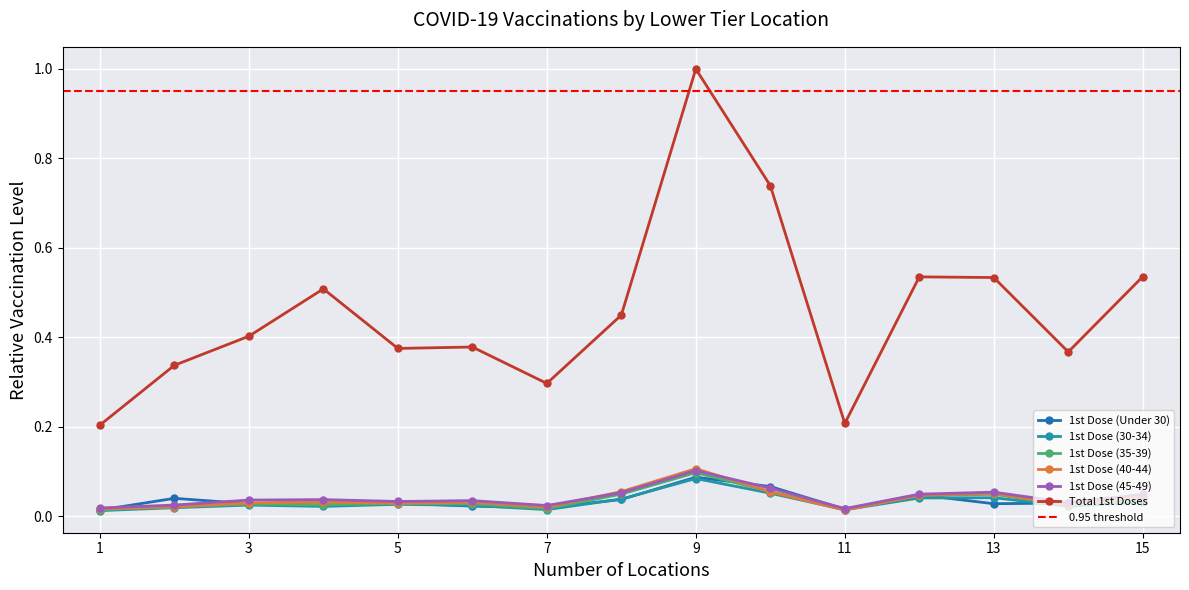

True or false: Total 1st Doses has more than 0 interior local peaks.

True